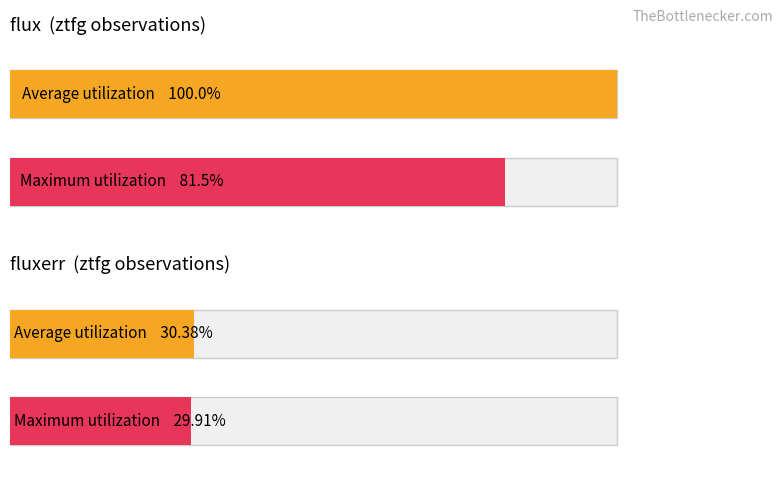

True or false: flux has a value of 2672.8 at Row 2.

False